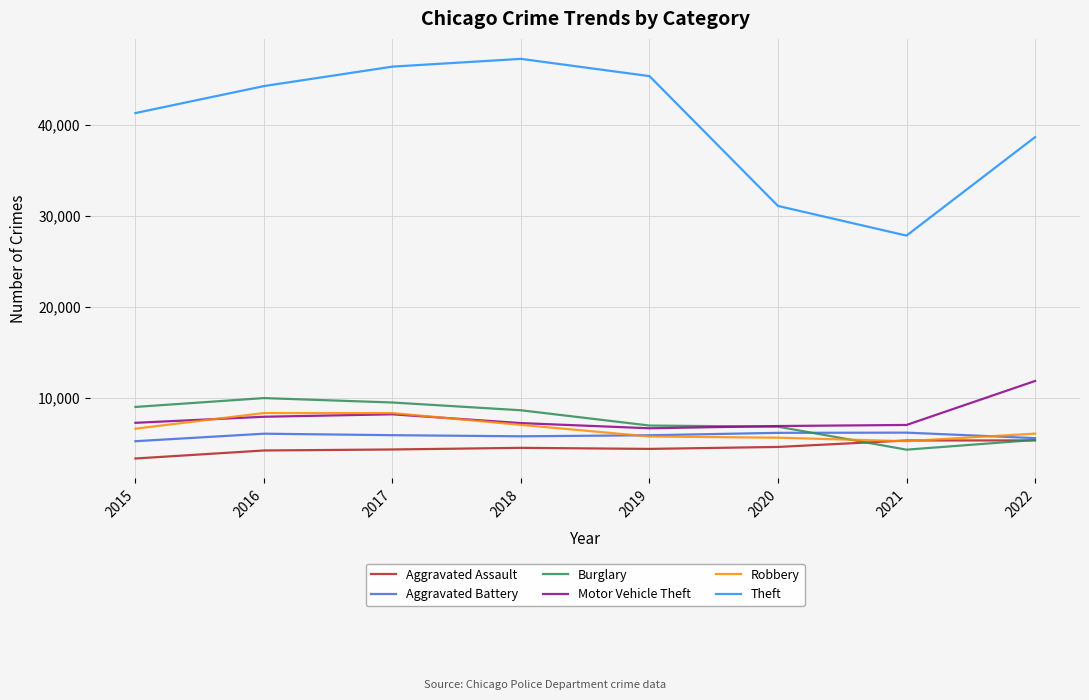

What are all the series names shown in the legend?

Aggravated Assault, Aggravated Battery, Burglary, Motor Vehicle Theft, Robbery, Theft